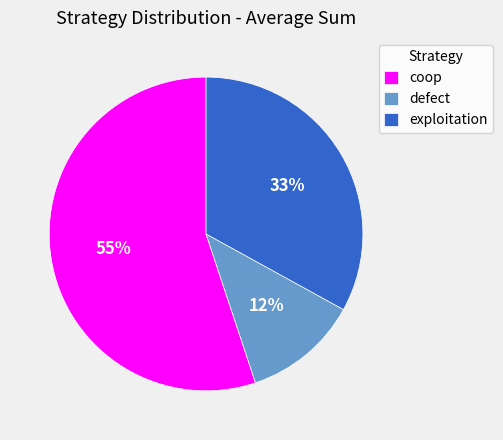

To the nearest percent, what portion does exploitation represent?

33%